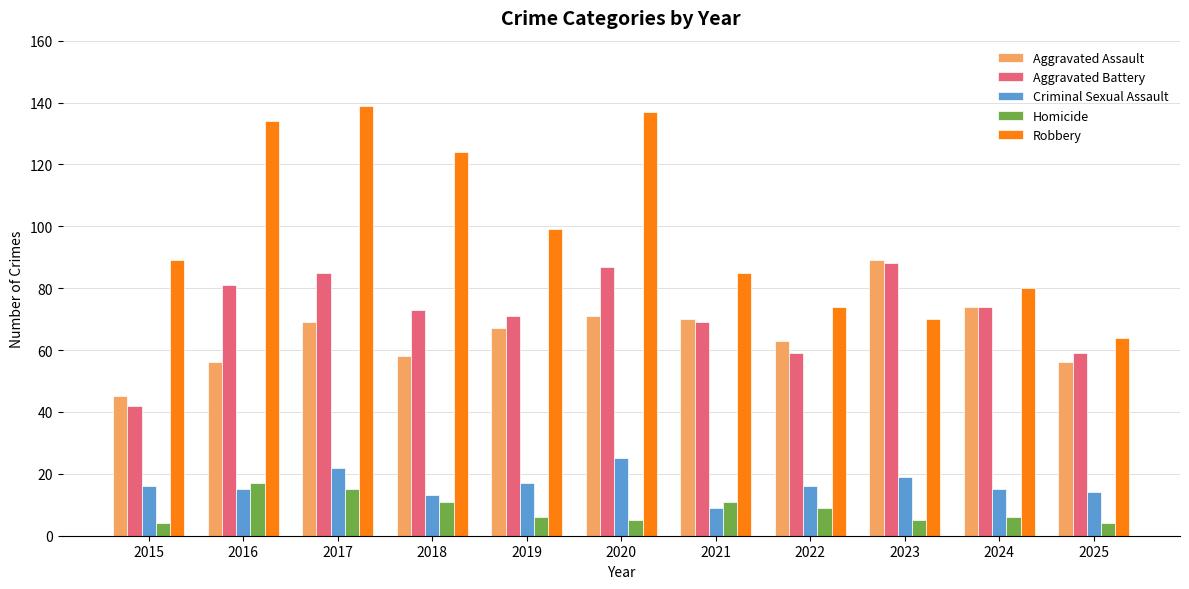

Which series has the widest spread of values?

Robbery